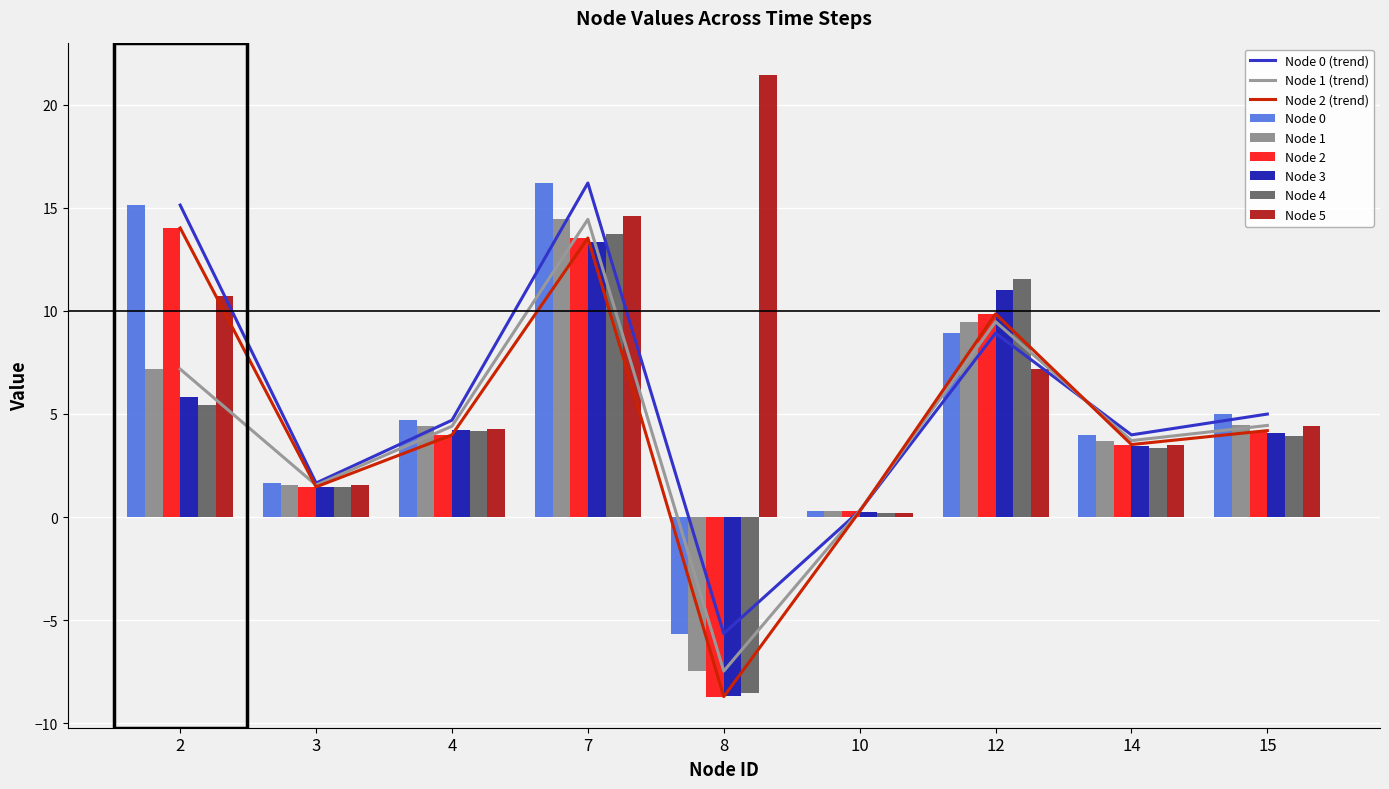

Reading left to right, extract all data points from this chart.

Node 0: 2=15.1	3=1.7	4=4.7	7=16.2	8=-5.6	10=0.3	12=8.9	14=4.0	15=5.0
Node 1: 2=7.2	3=1.6	4=4.4	7=14.4	8=-7.5	10=0.3	12=9.5	14=3.7	15=4.4
Node 2: 2=14.0	3=1.5	4=4.0	7=13.5	8=-8.7	10=0.3	12=9.9	14=3.5	15=4.2
Node 3: 2=5.8	3=1.4	4=4.2	7=13.3	8=-8.7	10=0.3	12=11.0	14=3.4	15=4.1
Node 4: 2=5.4	3=1.4	4=4.2	7=13.7	8=-8.6	10=0.2	12=11.5	14=3.3	15=4.0
Node 5: 2=10.7	3=1.6	4=4.3	7=14.6	8=21.5	10=0.2	12=7.2	14=3.5	15=4.4